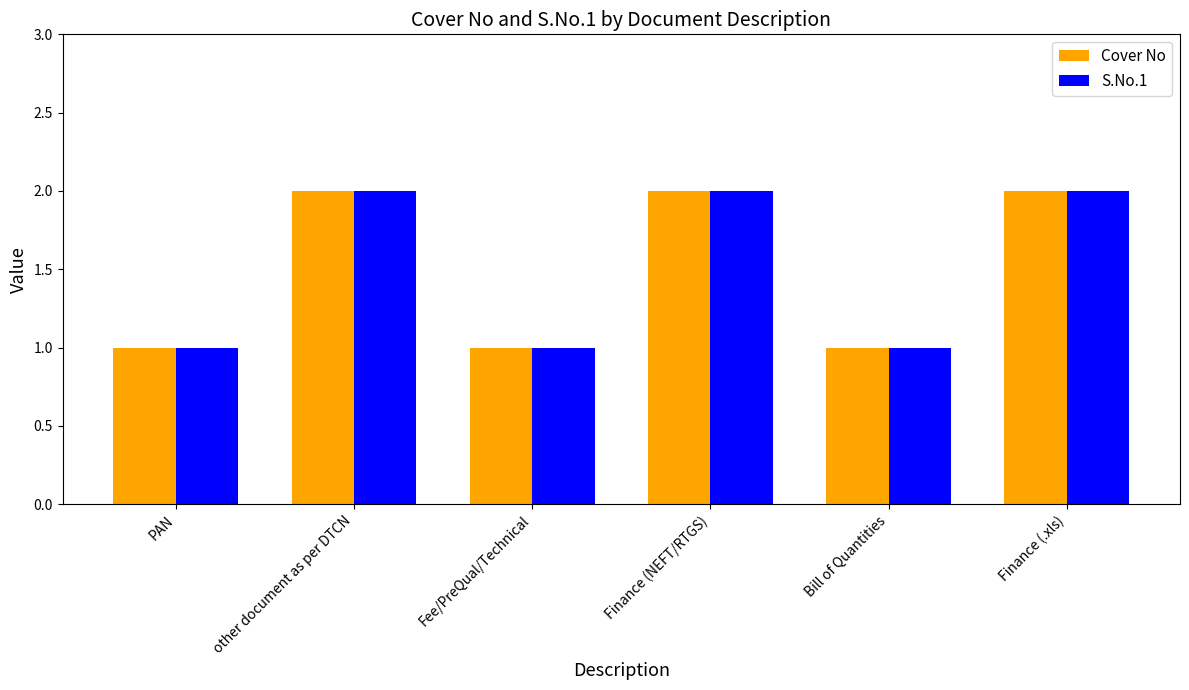

What is the total value across all series at Finance (NEFT/RTGS)?

4